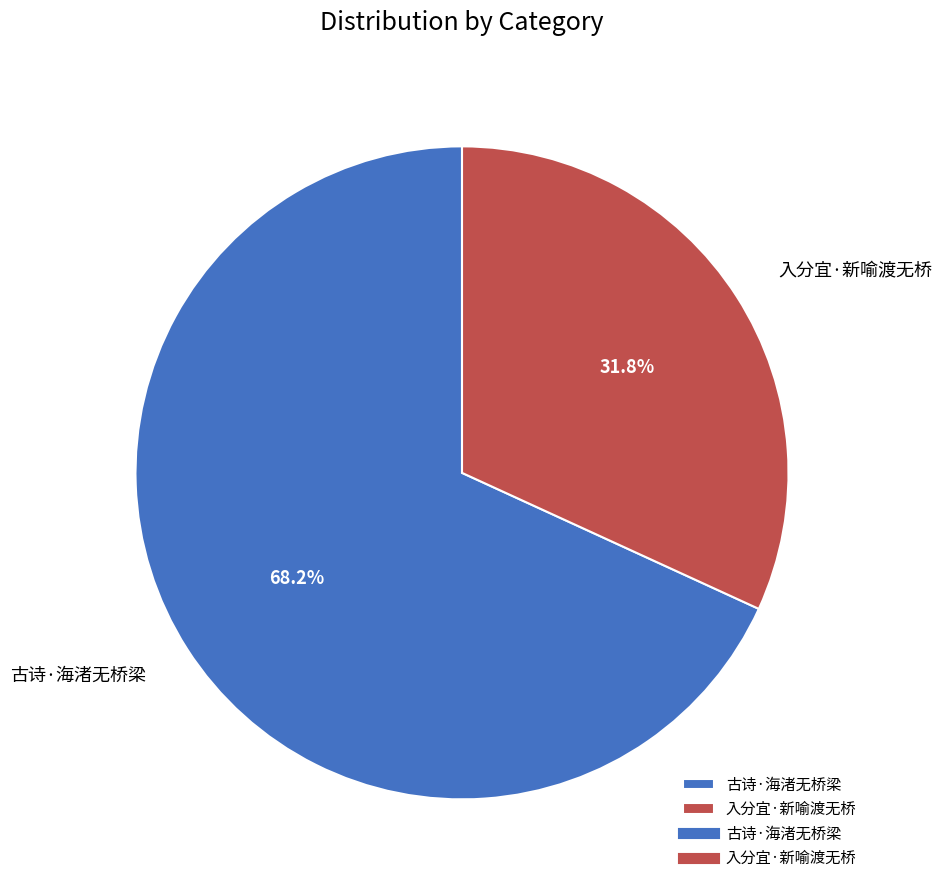

To the nearest percent, what percentage of the pie is 古诗·海渚无桥梁?

68%